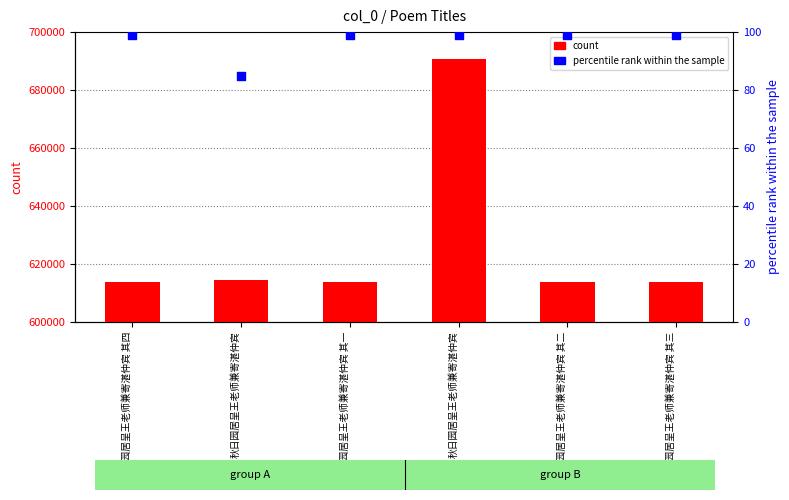

What are all the series names shown in the legend?

count, percentile rank within the sample